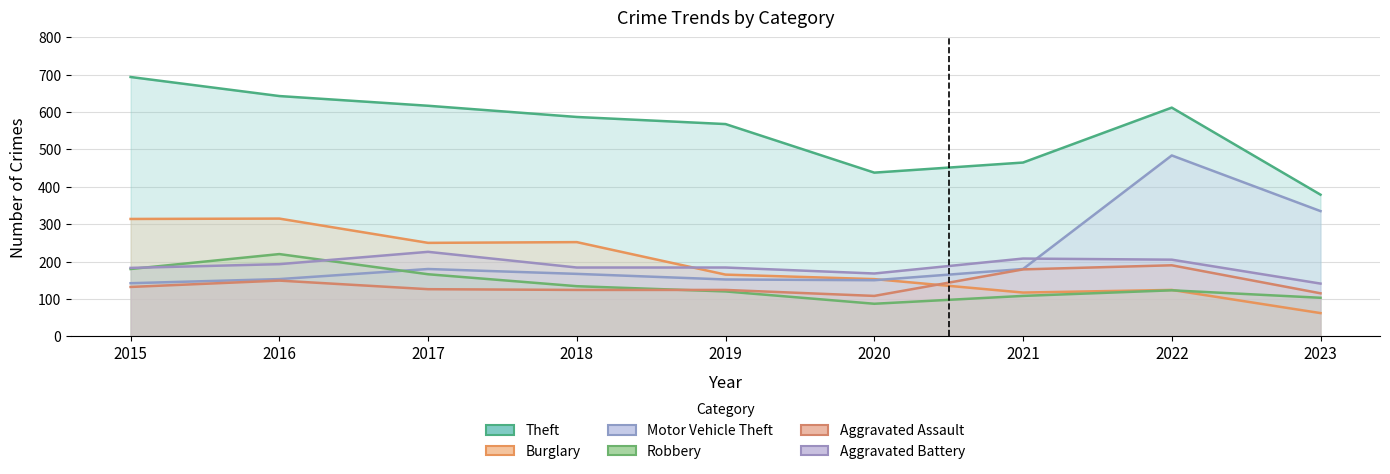

Which category has the lowest value across all series?

2023